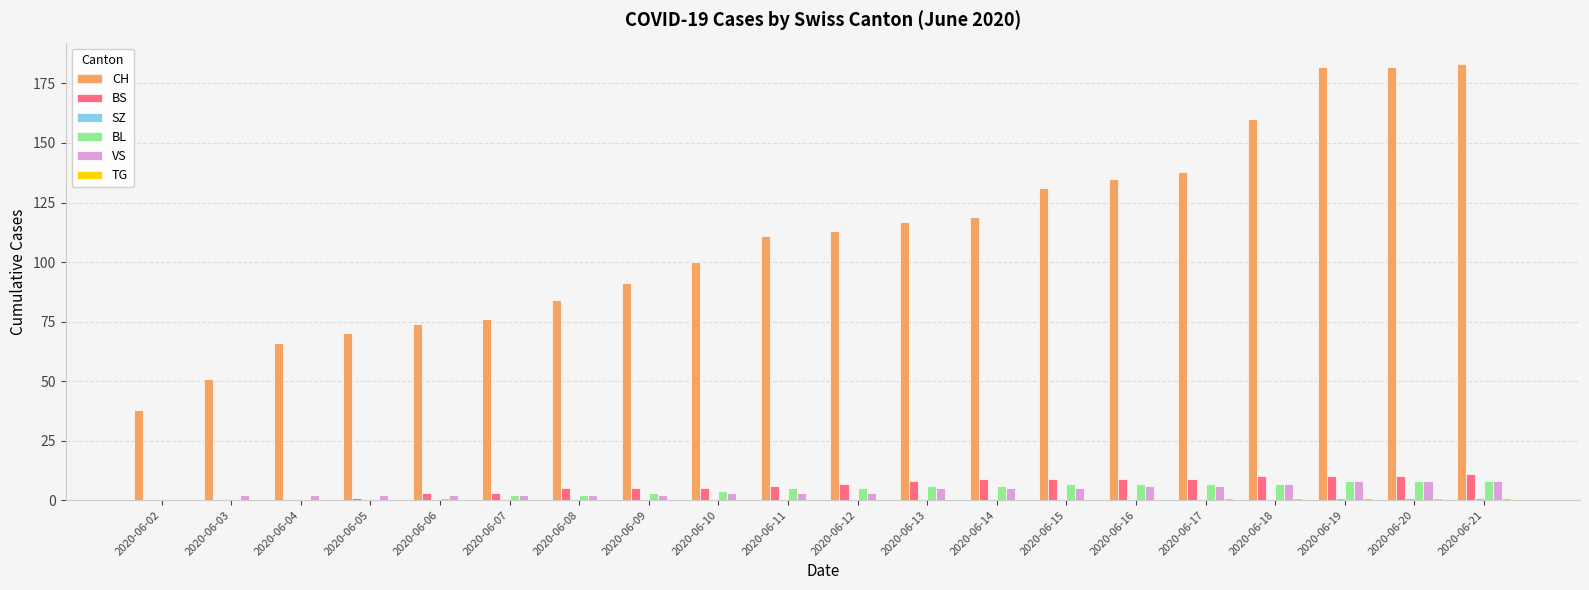

Count the number of categories in the chart.

20